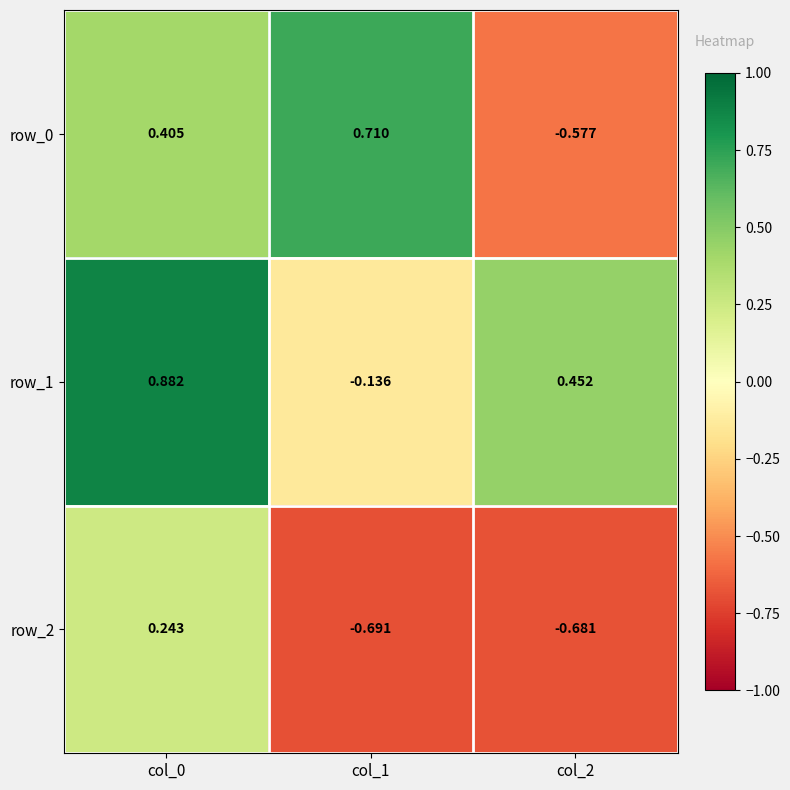

Is the value of row_0 at col_1 greater than the value of row_1 at col_1?

Yes